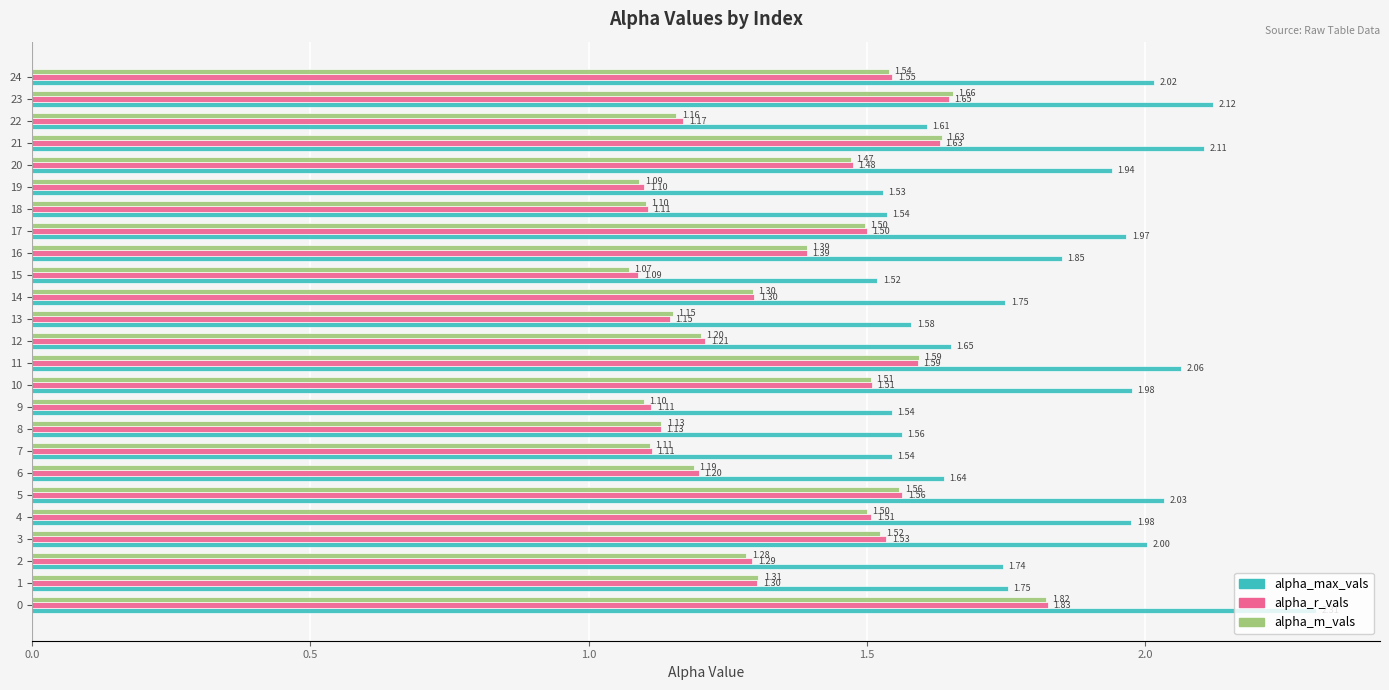

At how many categories does at least one series exceed 1?

25